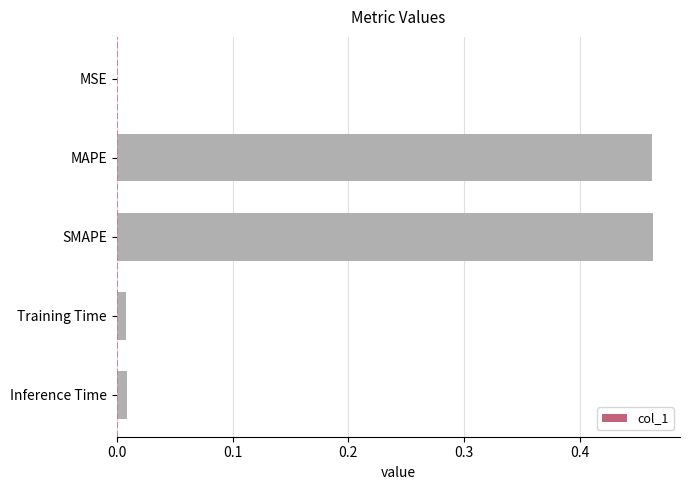

What is the sum of all values?

0.9